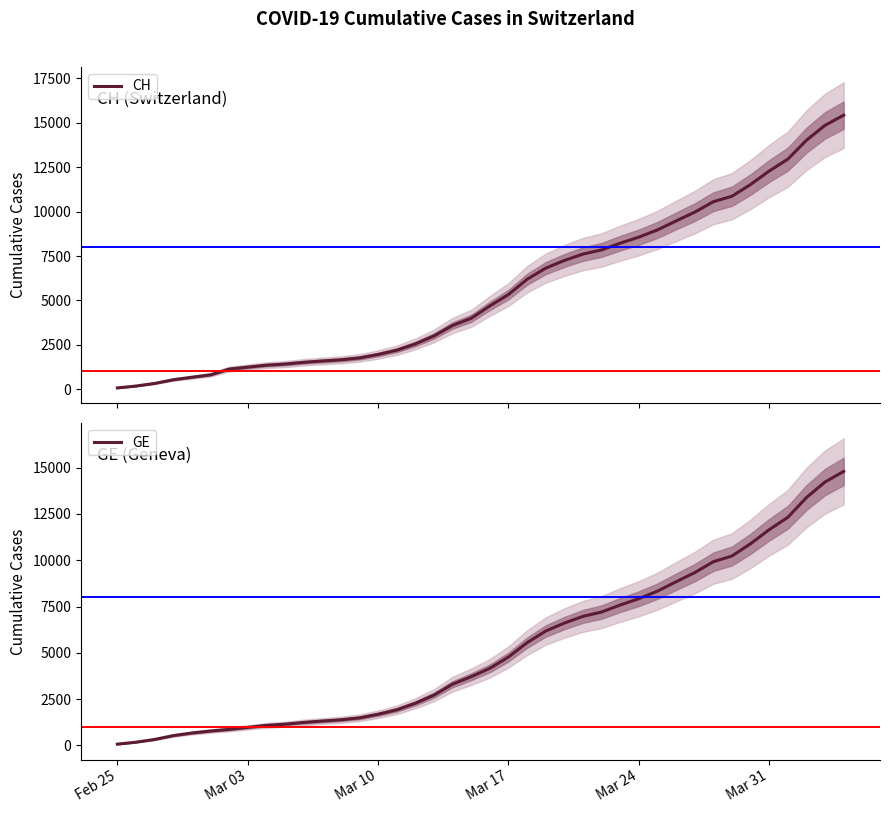

At how many categories does at least one series exceed 14688?

2